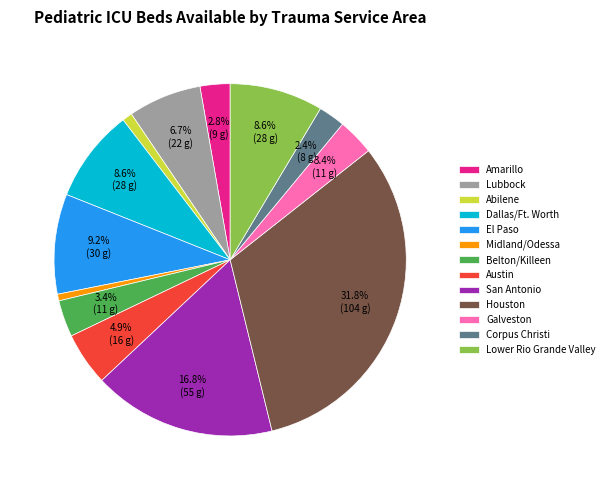

Which slice is the largest?

Houston